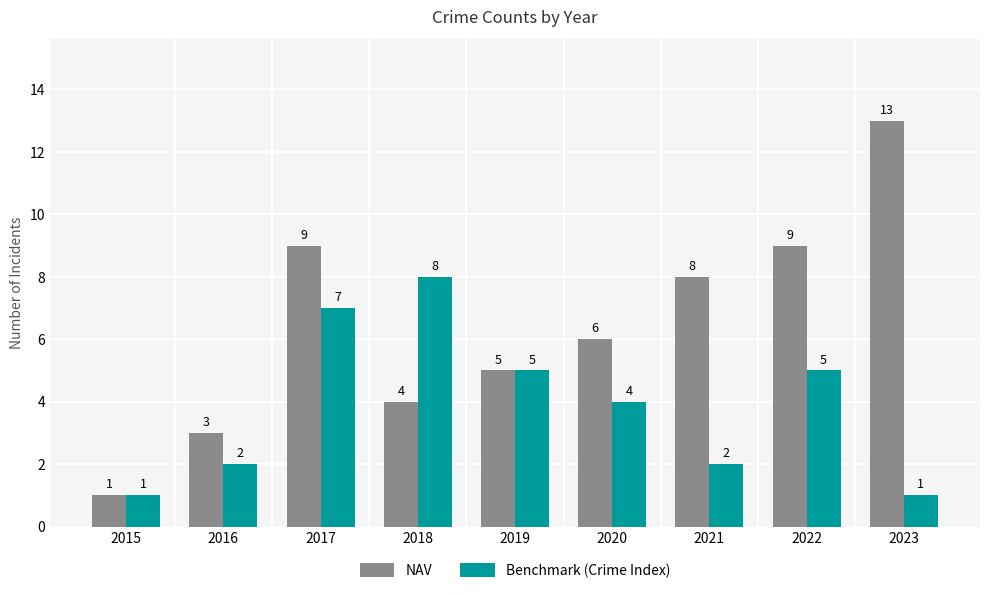

At which category is the sum across all series the highest?

2017